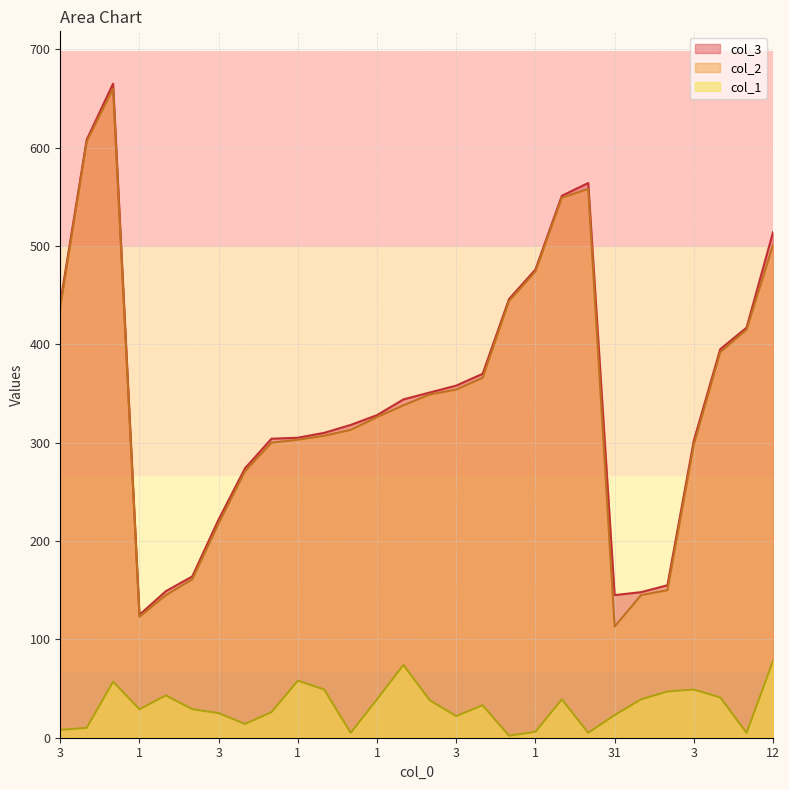

At which category does col_1 reach its first local valley?

1